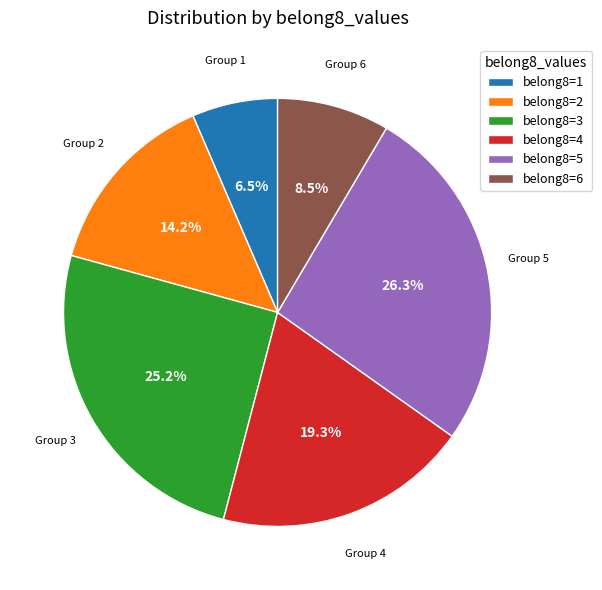

What is the largest slice in the pie chart?

belong8=5